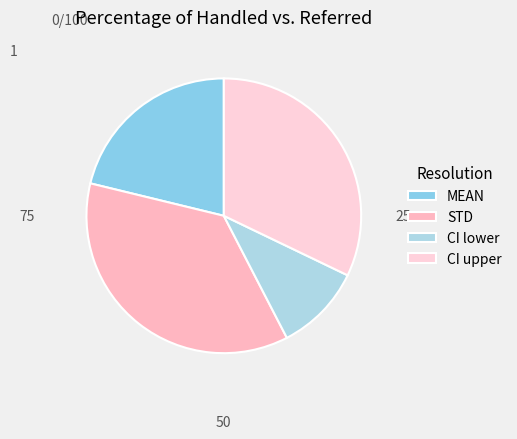

Is it true that CI lower is 1% of the pie?

False